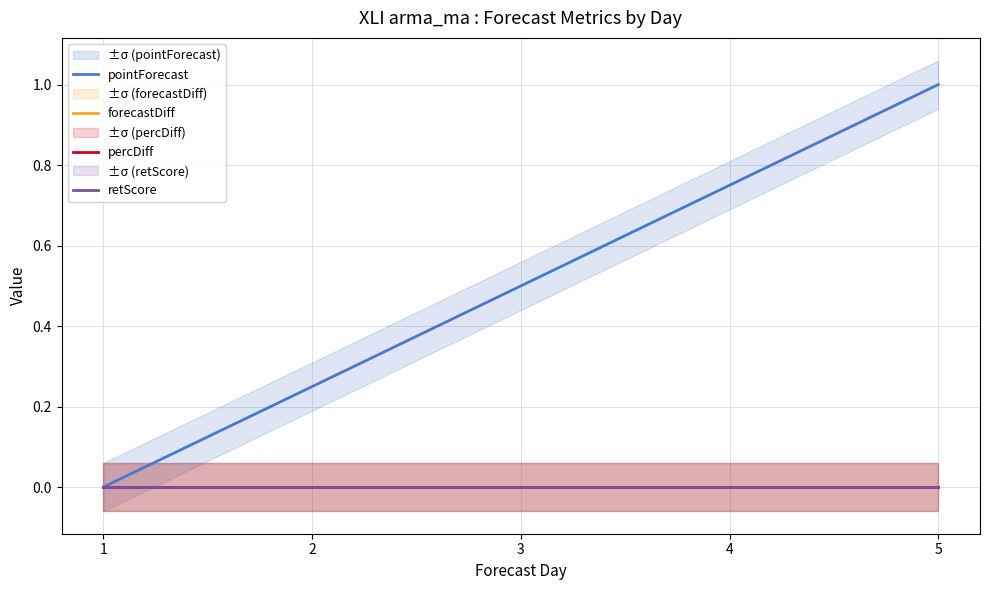

Which series changed the most between 3 and 5?

pointForecast